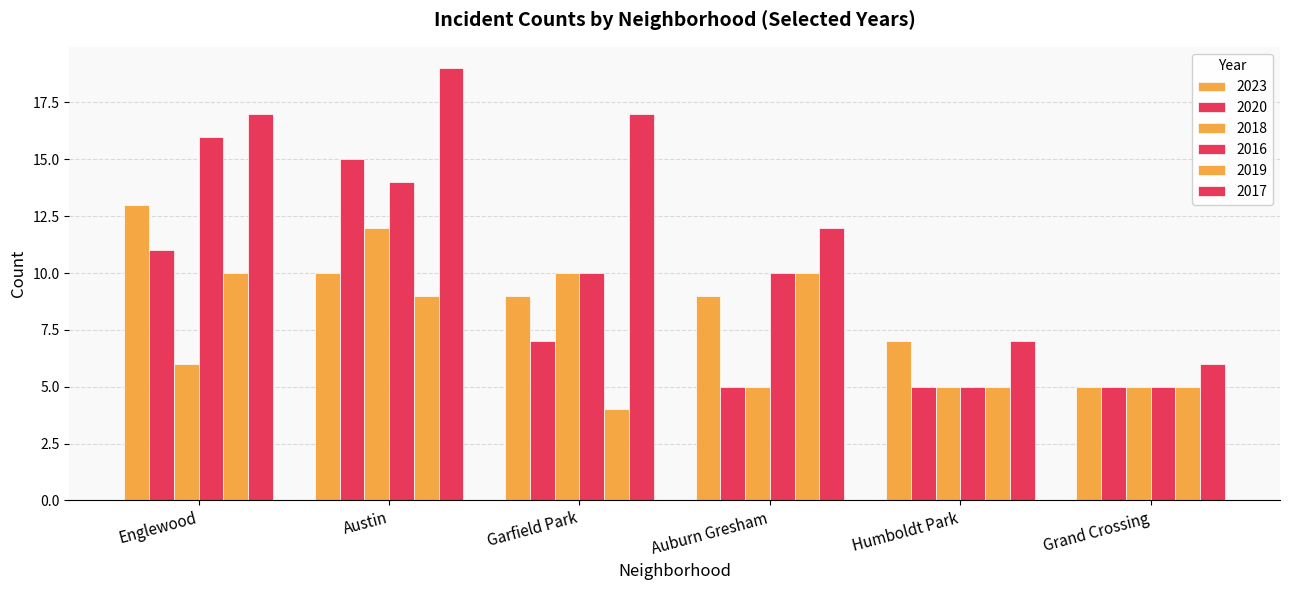

Reading right to left, list all the values displayed in this chart.

2023: Grand Crossing=5	Humboldt Park=7	Auburn Gresham=9	Garfield Park=9	Austin=10	Englewood=13
2020: Grand Crossing=5	Humboldt Park=5	Auburn Gresham=5	Garfield Park=7	Austin=15	Englewood=11
2018: Grand Crossing=5	Humboldt Park=5	Auburn Gresham=5	Garfield Park=10	Austin=12	Englewood=6
2016: Grand Crossing=5	Humboldt Park=5	Auburn Gresham=10	Garfield Park=10	Austin=14	Englewood=16
2019: Grand Crossing=5	Humboldt Park=5	Auburn Gresham=10	Garfield Park=4	Austin=9	Englewood=10
2017: Grand Crossing=6	Humboldt Park=7	Auburn Gresham=12	Garfield Park=17	Austin=19	Englewood=17